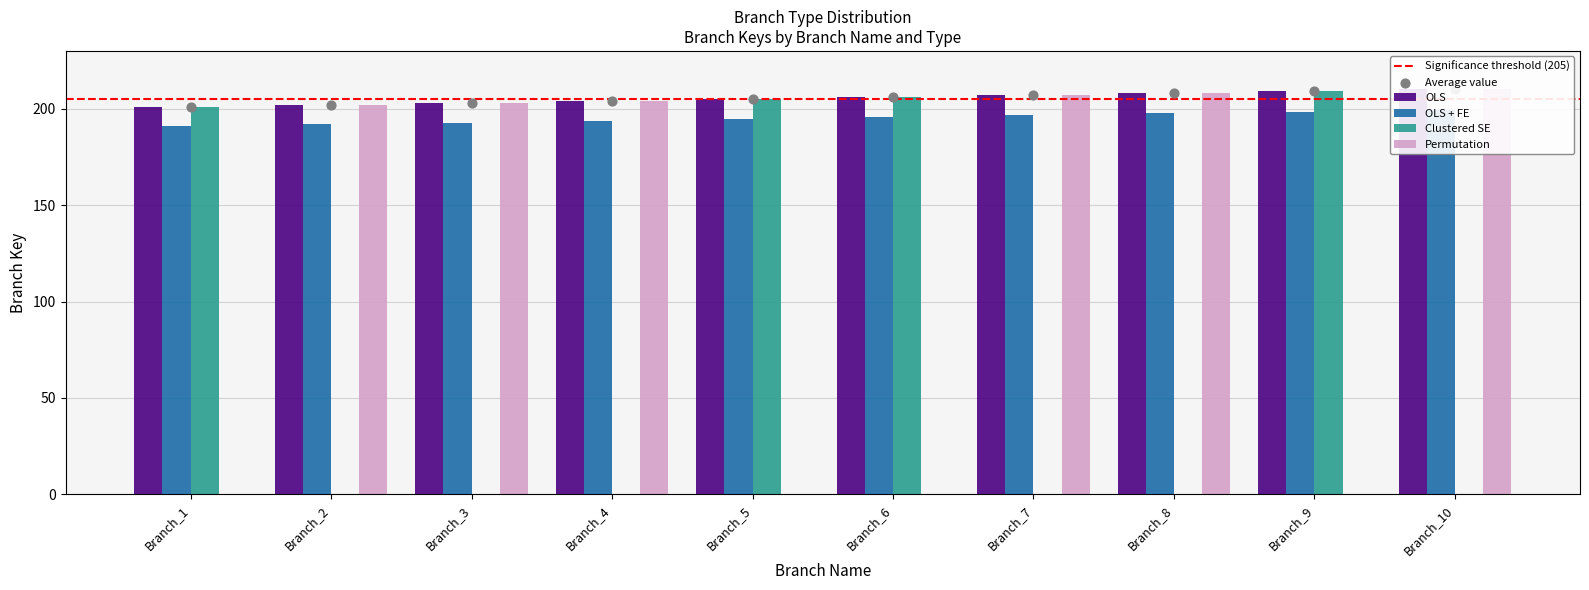

What is the total value across all series at Branch_2?

404